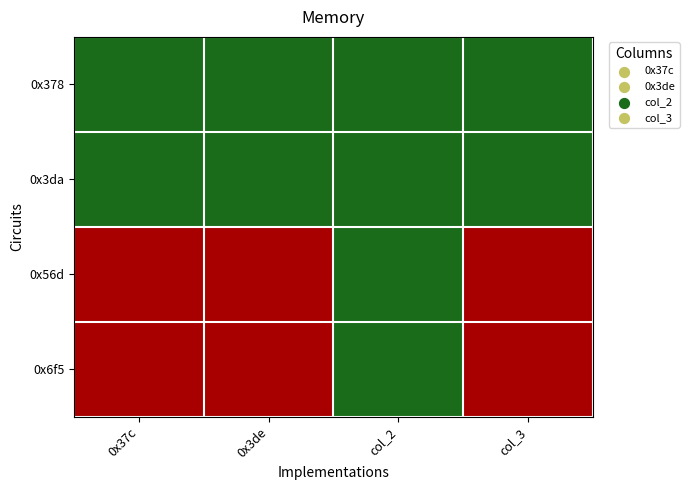

Reading left to right, transcribe all the data shown in this chart.

0x378: 0x37c=0	0x3de=0	col_2=0	col_3=0
0x3da: 0x37c=0	0x3de=0	col_2=0	col_3=0
0x56d: 0x37c=19	0x3de=19	col_2=0	col_3=19
0x6f5: 0x37c=19	0x3de=19	col_2=0	col_3=19